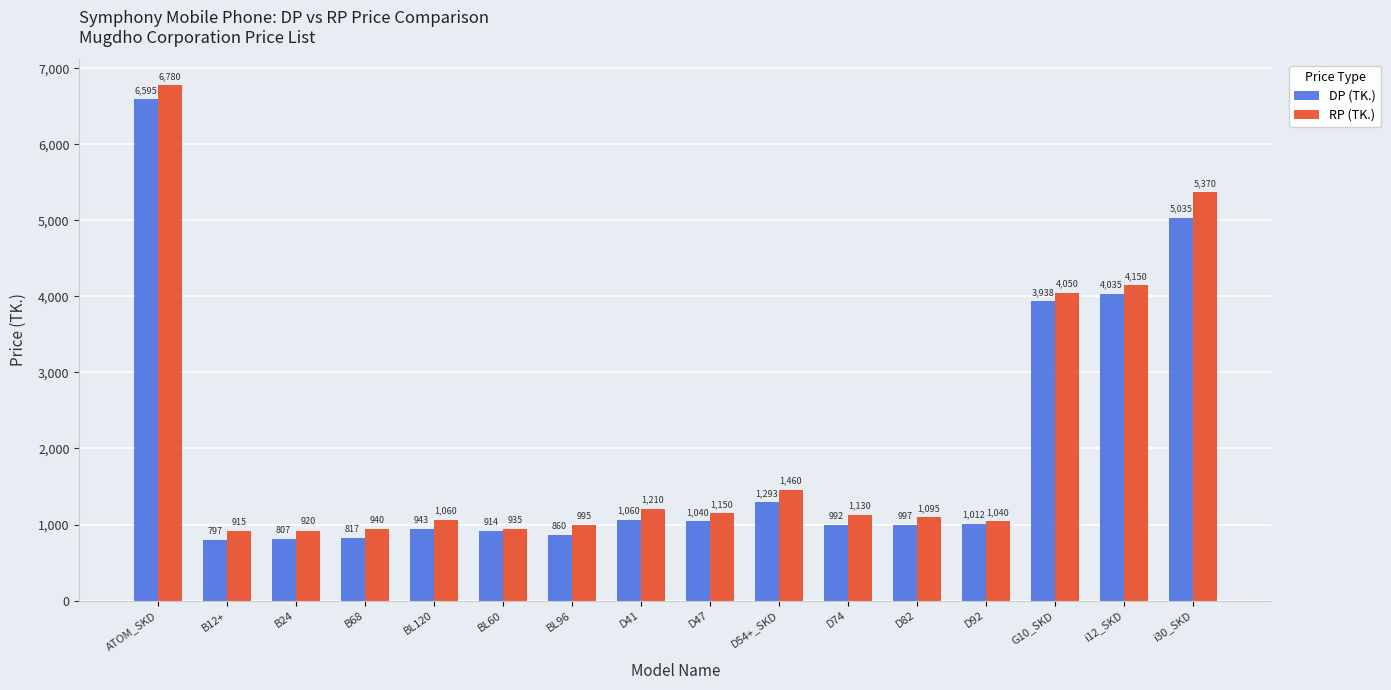

What is the label of the 16th bar from the left?

i30_SKD